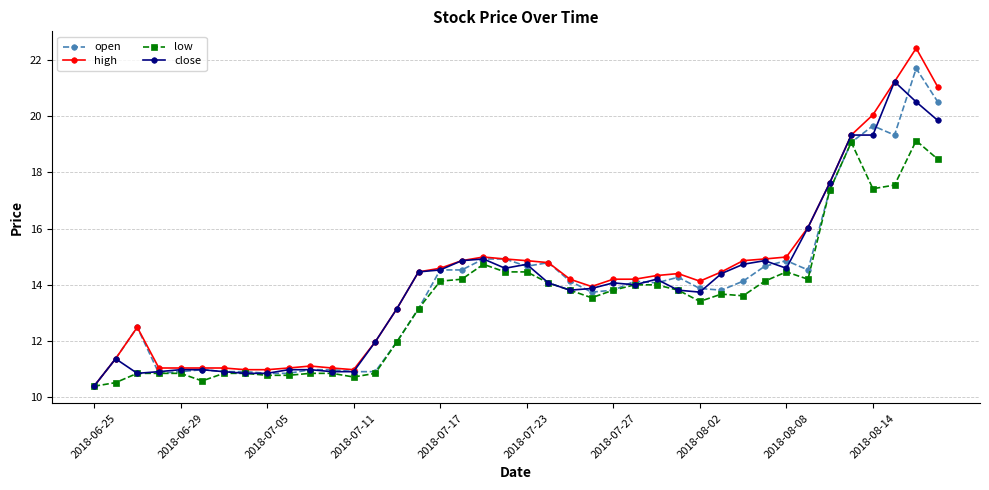

What is the difference between the maximum and minimum values in the high series?

12.0